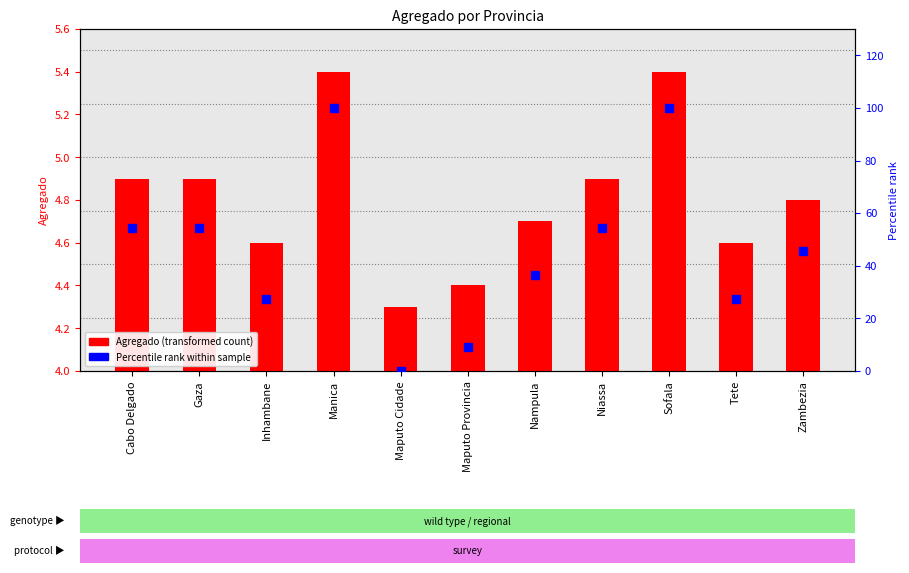

What are all the series names shown in the legend?

Agregado, Percentile rank